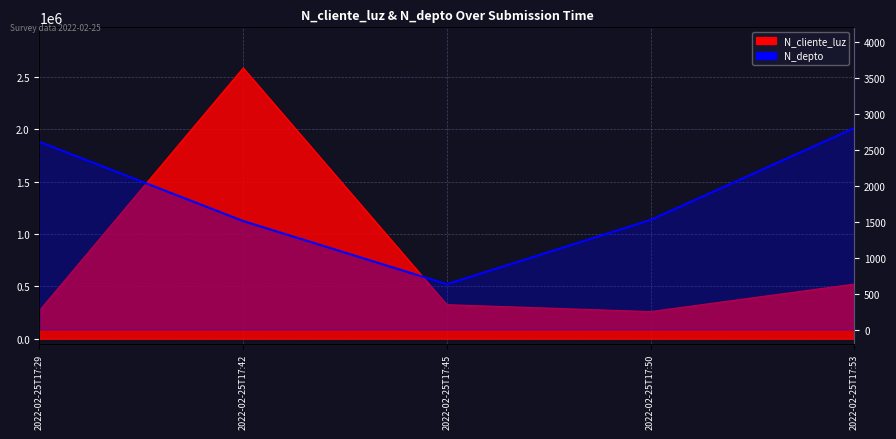

True or false: the data shows 1523 at 2022-02-25T17:50.

True